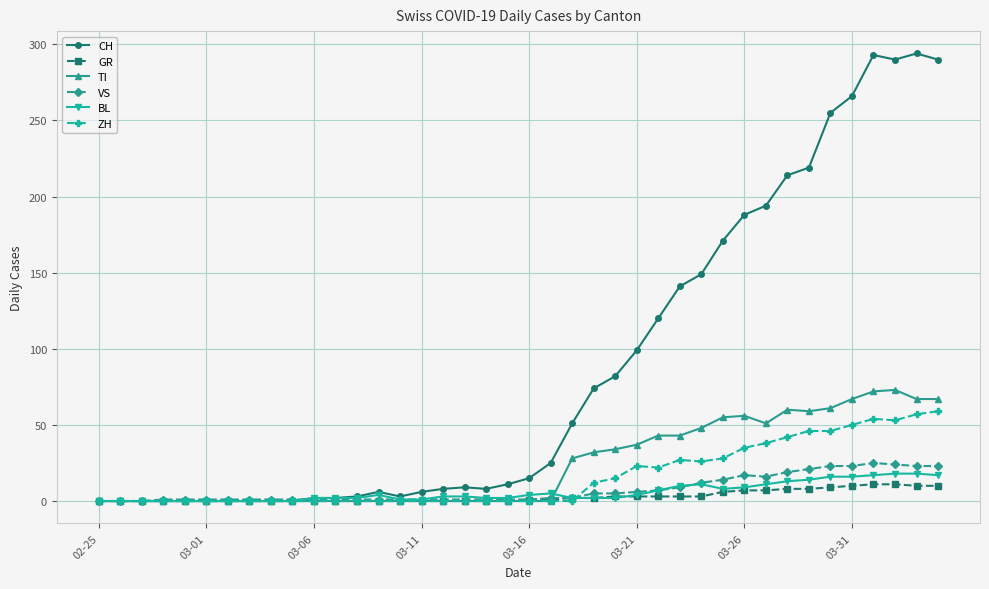

What are all the series names shown in the legend?

CH, GR, TI, VS, BL, ZH